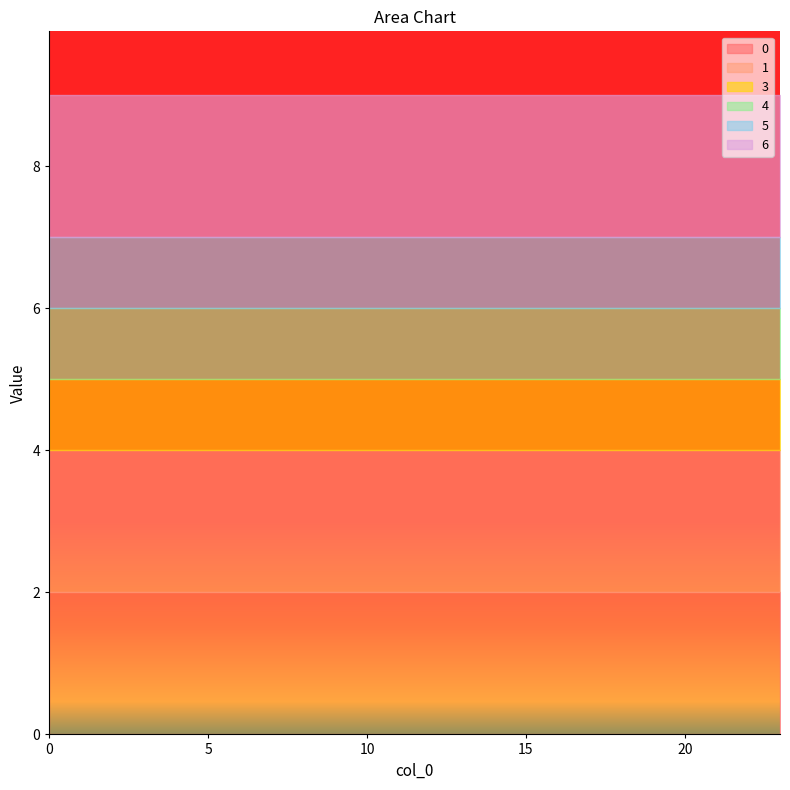

Reading left to right, extract all data points from this chart.

0: 0=2	1=2	2=2	3=2	4=2	5=2	6=2	7=2	8=2	9=2	10=2	11=2	12=2	13=2	14=2	15=2	16=2	17=2	18=2	19=2	20=2	21=2	22=2	23=2
1: 0=2	1=2	2=2	3=2	4=2	5=2	6=2	7=2	8=2	9=2	10=2	11=2	12=2	13=2	14=2	15=2	16=2	17=2	18=2	19=2	20=2	21=2	22=2	23=2
3: 0=1	1=1	2=1	3=1	4=1	5=1	6=1	7=1	8=1	9=1	10=1	11=1	12=1	13=1	14=1	15=1	16=1	17=1	18=1	19=1	20=1	21=1	22=1	23=1
4: 0=1	1=1	2=1	3=1	4=1	5=1	6=1	7=1	8=1	9=1	10=1	11=1	12=1	13=1	14=1	15=1	16=1	17=1	18=1	19=1	20=1	21=1	22=1	23=1
5: 0=1	1=1	2=1	3=1	4=1	5=1	6=1	7=1	8=1	9=1	10=1	11=1	12=1	13=1	14=1	15=1	16=1	17=1	18=1	19=1	20=1	21=1	22=1	23=1
6: 0=2	1=2	2=2	3=2	4=2	5=2	6=2	7=2	8=2	9=2	10=2	11=2	12=2	13=2	14=2	15=2	16=2	17=2	18=2	19=2	20=2	21=2	22=2	23=2